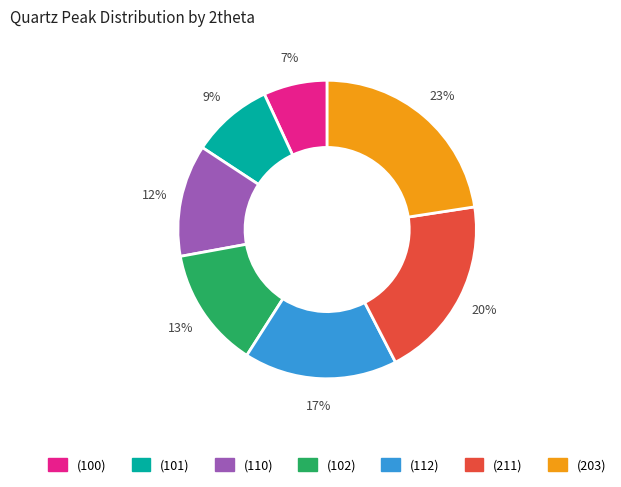

Does any single category account for the majority?

No